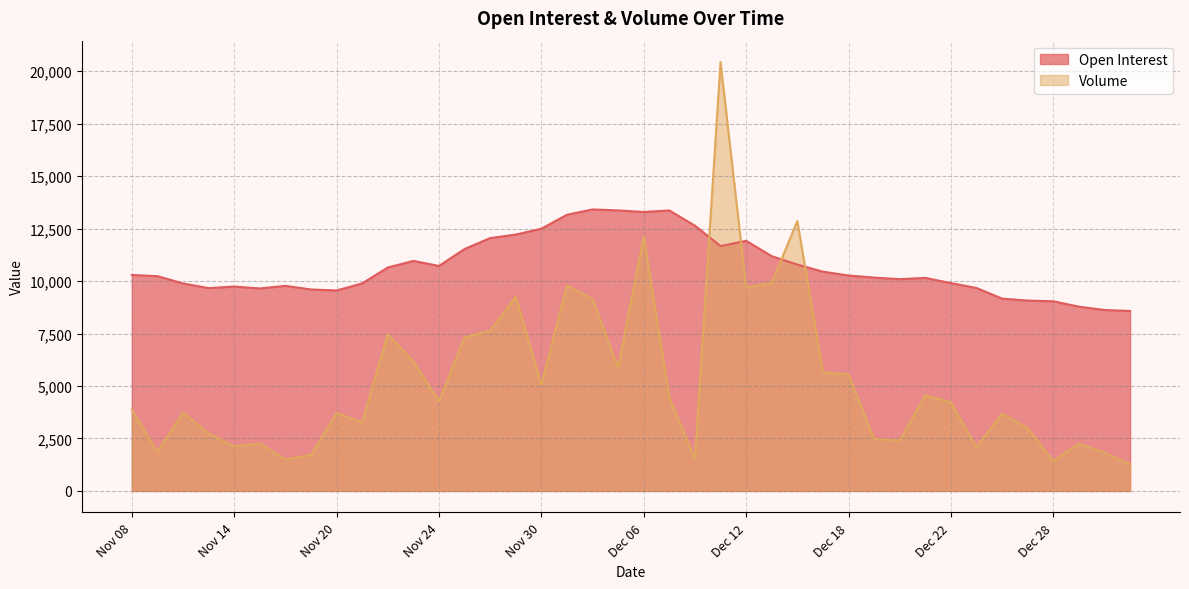

How many series are shown in this chart?

2